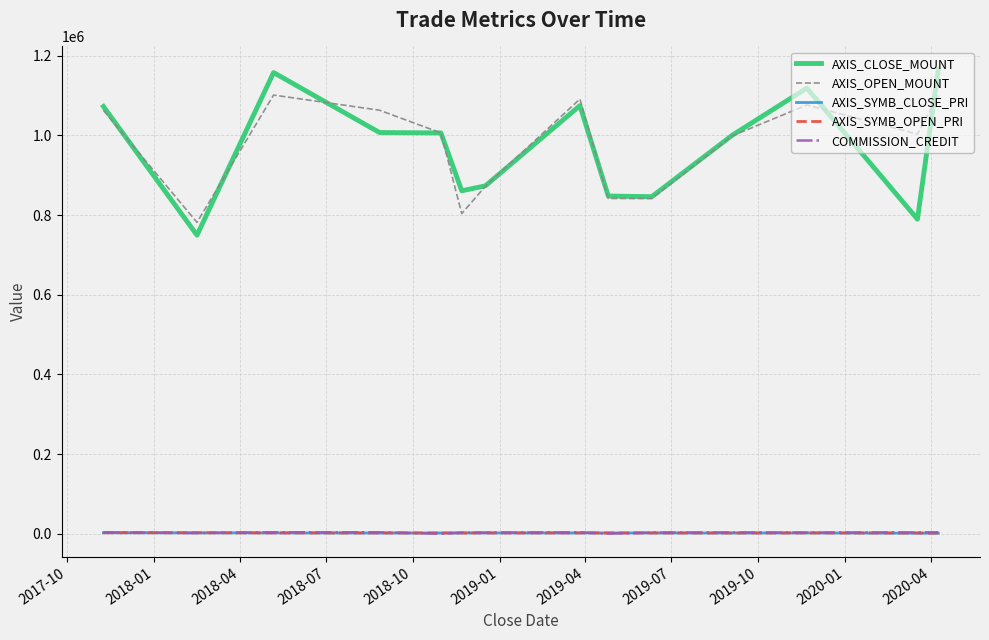

Which series has the largest range (max minus min)?

AXIS_CLOSE_MOUNT